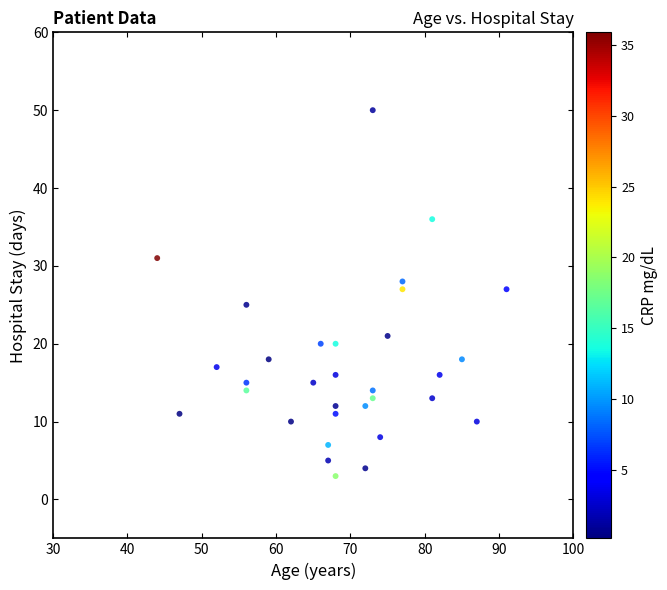

What is the range of Y values (max minus min)?

47